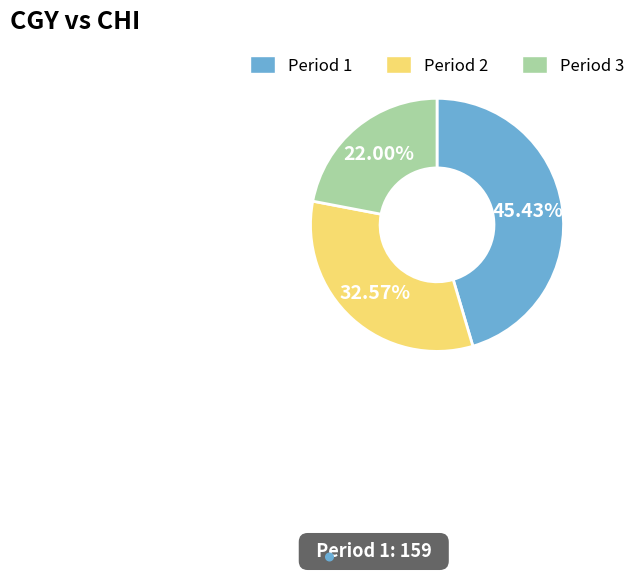

What percentage do Period 3 and Period 1 together represent?

67.4%